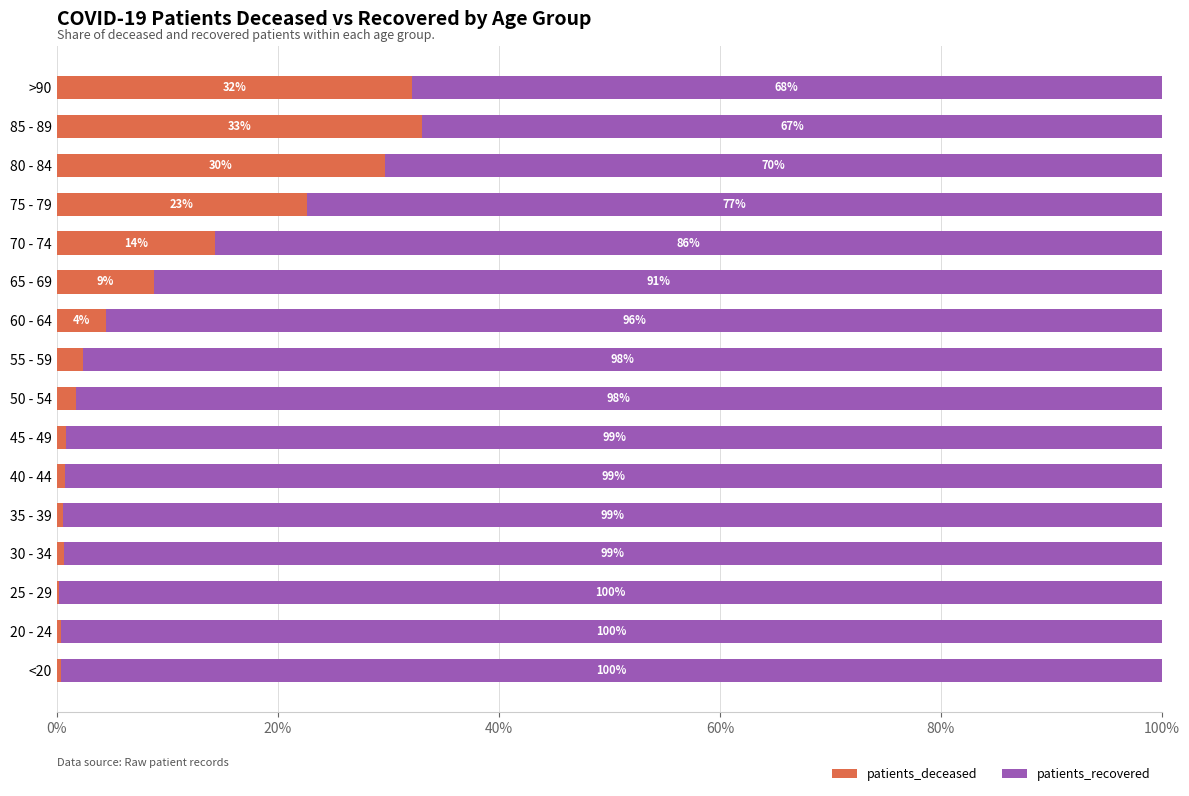

What are all the series names shown in the legend?

patients_deceased, patients_recovered